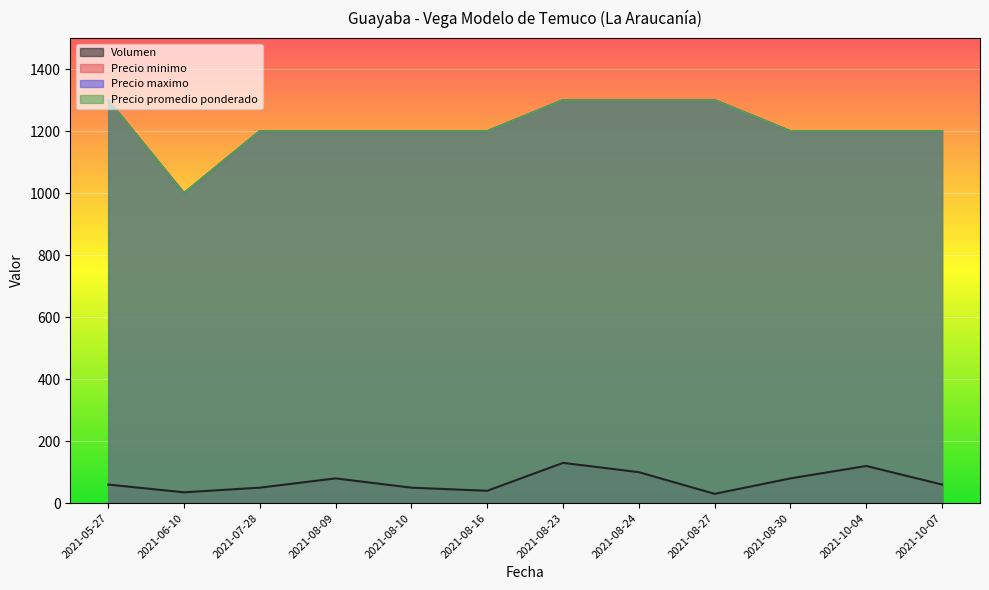

What value does the Precio promedio ponderado series have at 2021-06-10, to the nearest 50?

1000